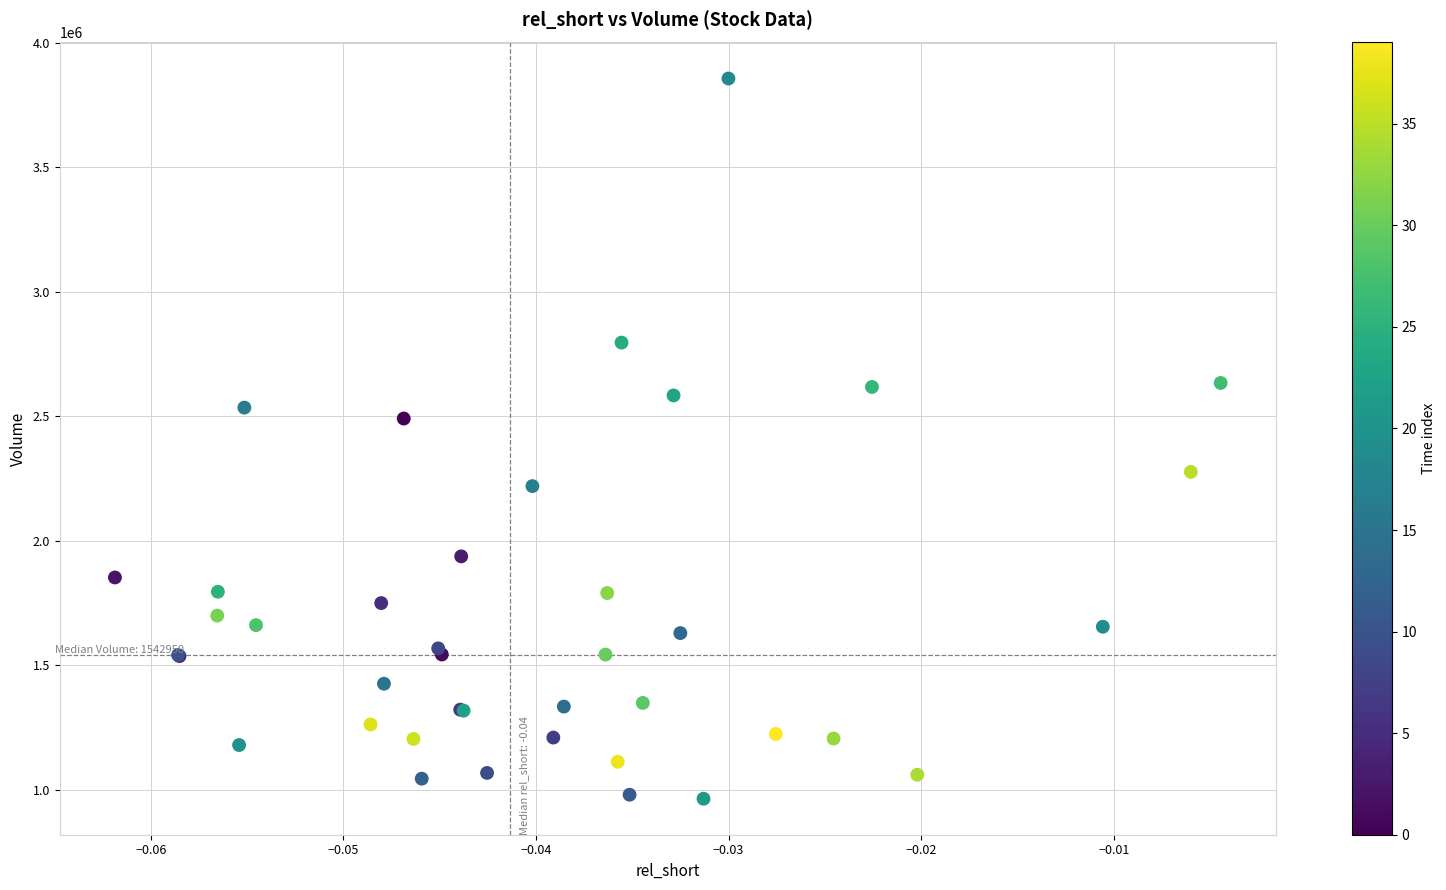

What Y value in the scatter plot is closest to 2409900?

2490500